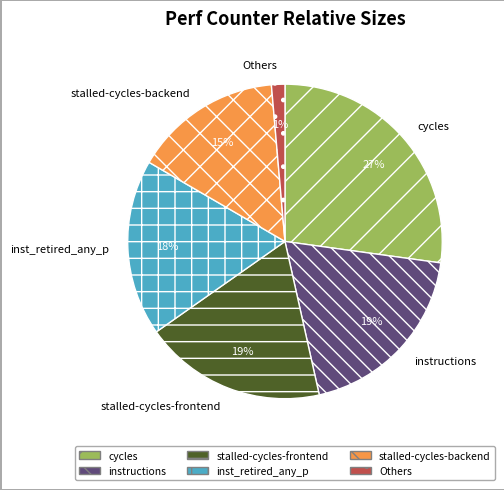

What is the smallest slice in the pie chart?

Others